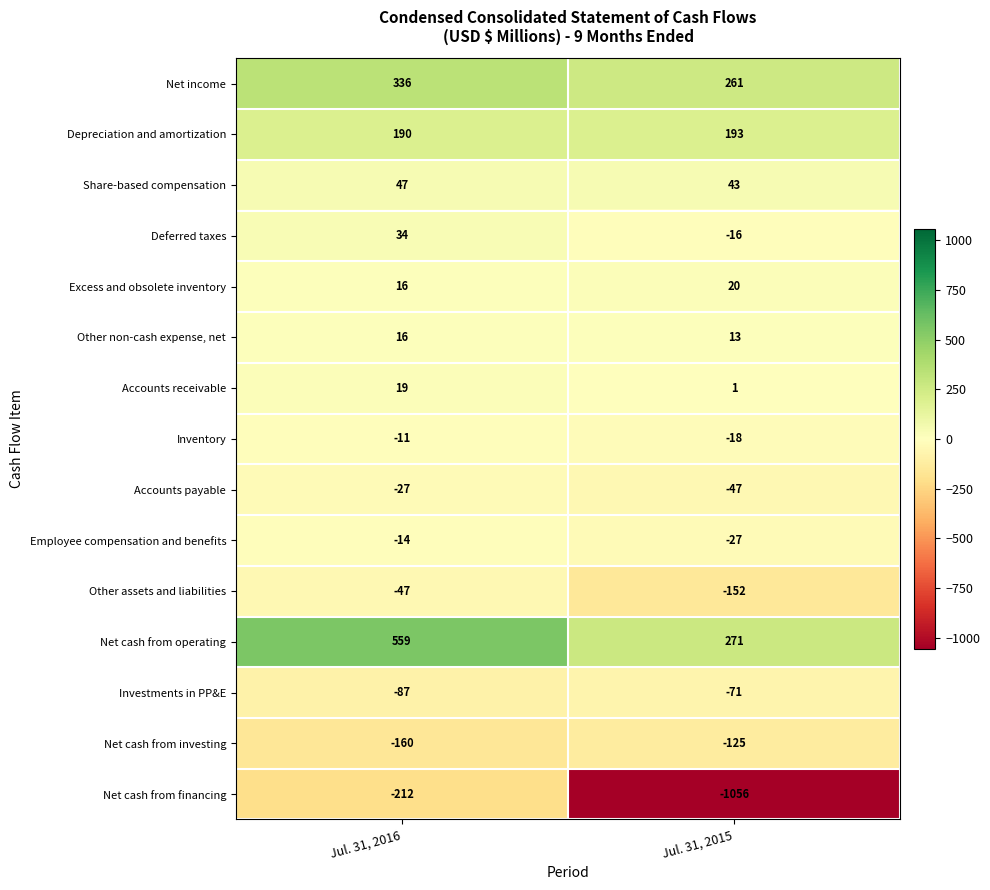

The value of Depreciation and amortization at Jul. 31, 2015 is 72. True or false?

False